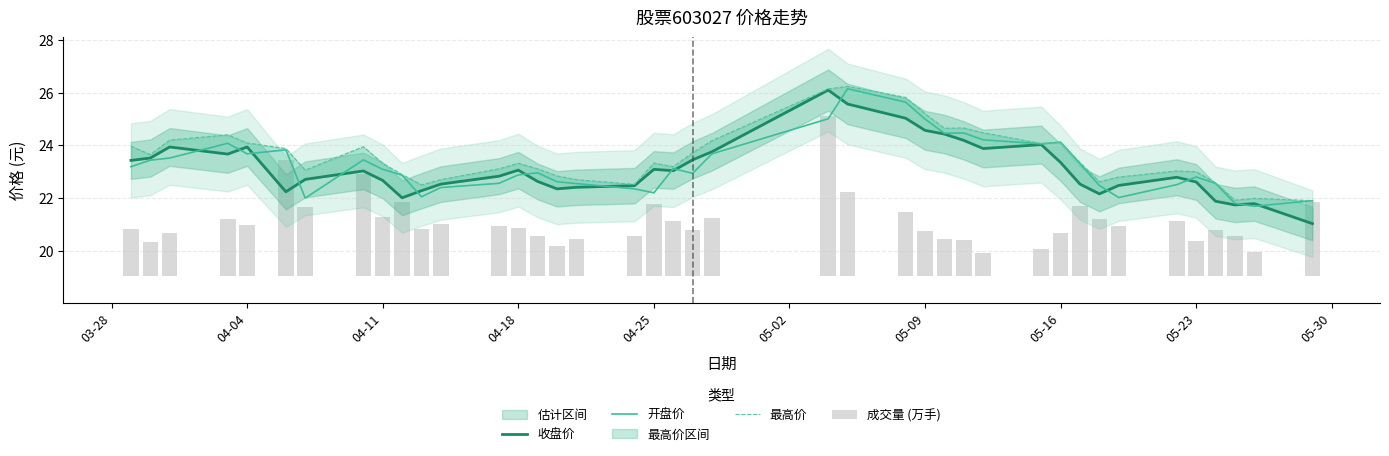

Is it true that 开盘价 equals 22.2 at 04-25?

True